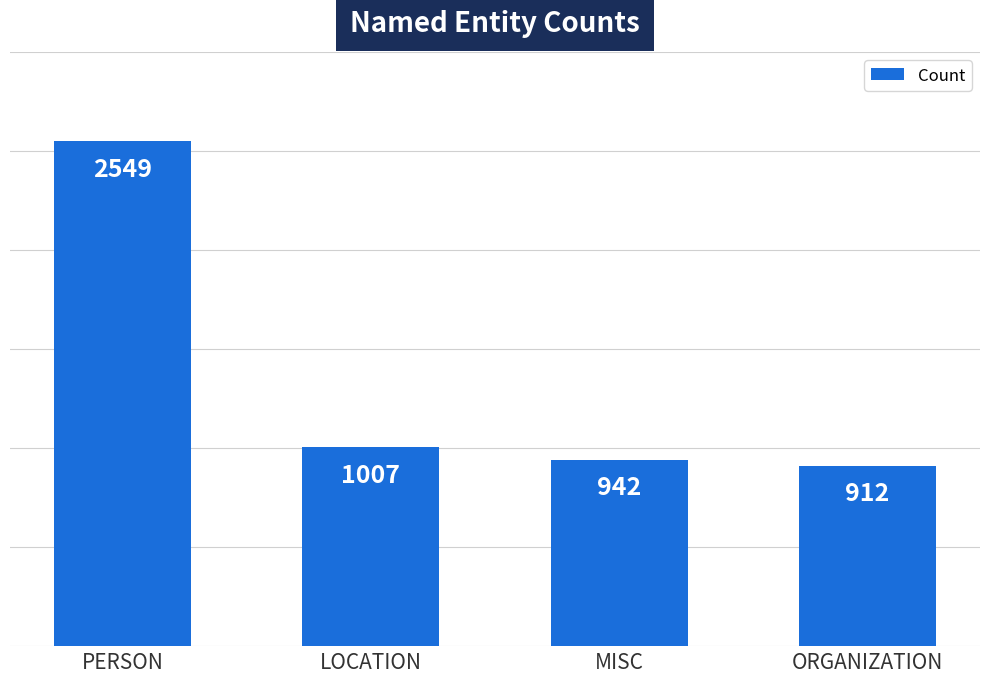

Reading right to left, extract all data points from this chart.

912	942	1007	2549